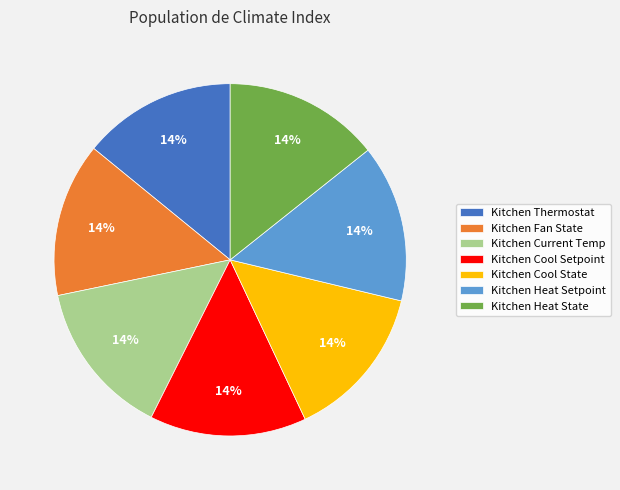

Count the number of slices in the pie.

7